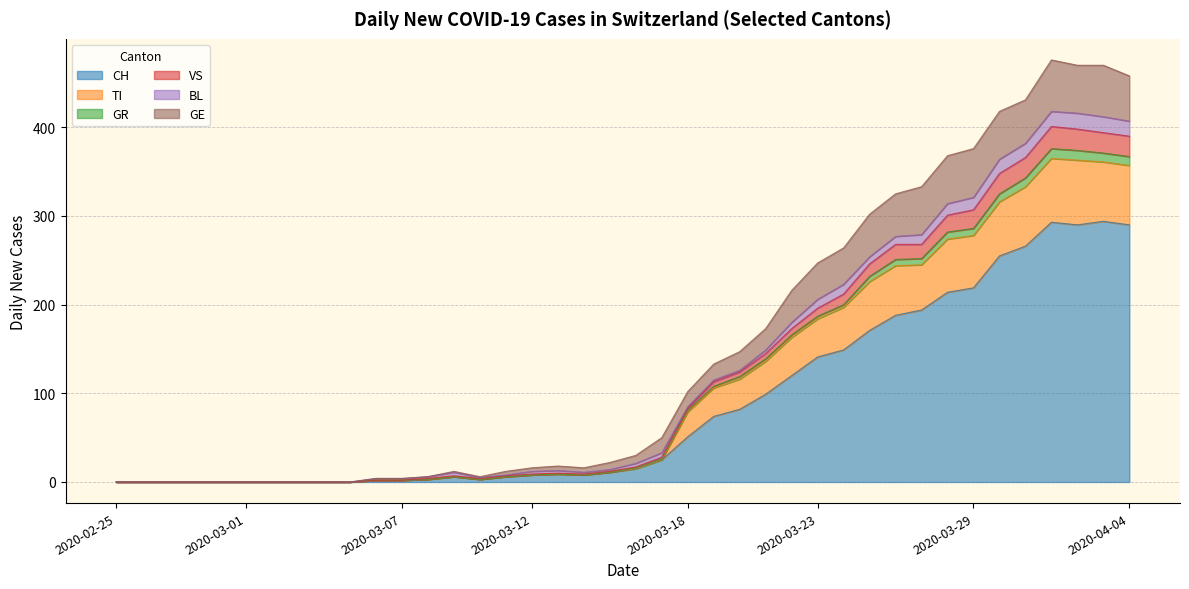

What are all the series names shown in the legend?

CH, TI, GR, VS, BL, GE